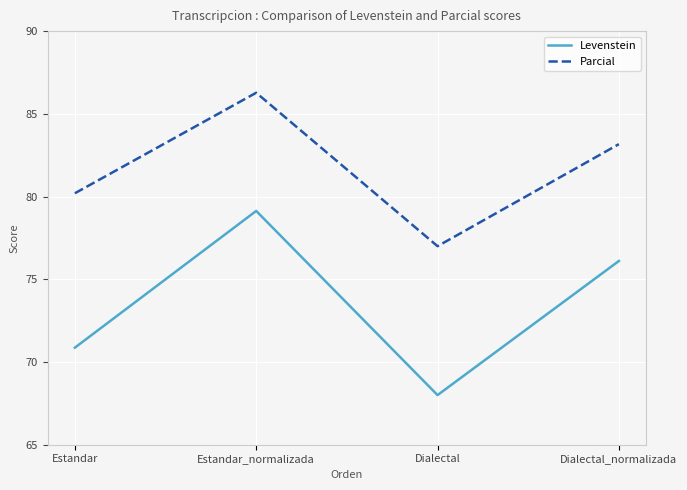

How many lines are shown in the chart?

2